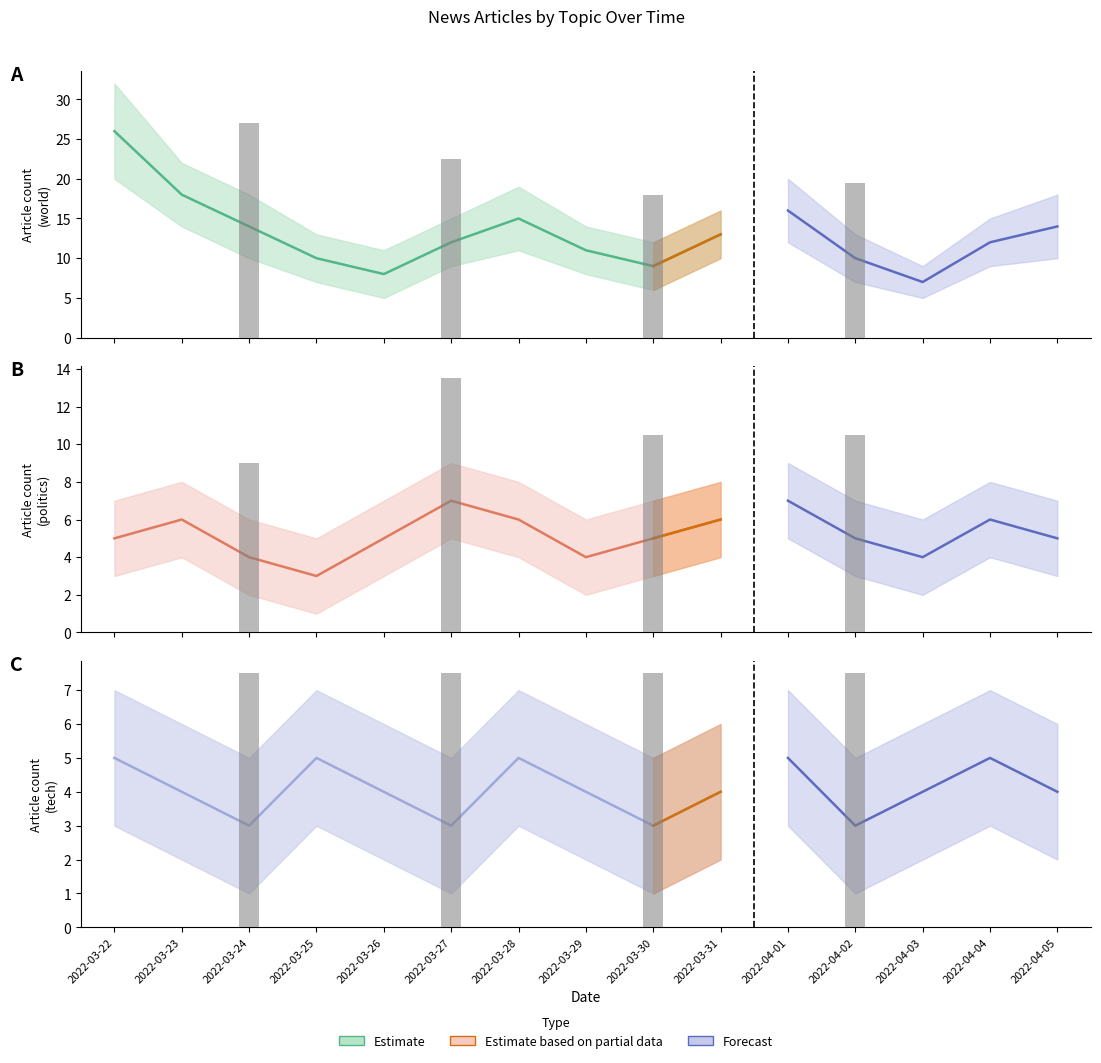

At which label does world reach its minimum?

2022-04-03